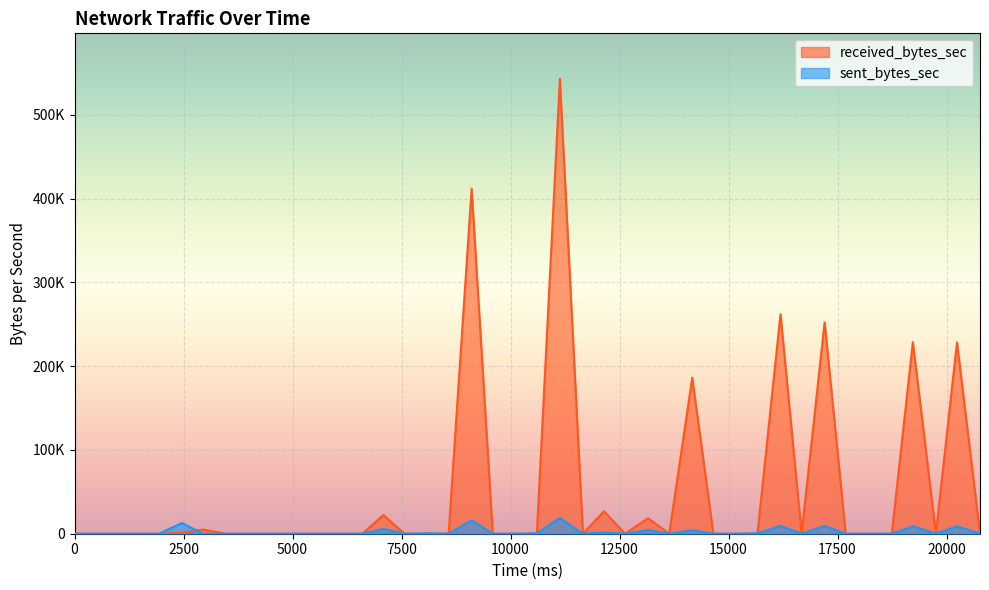

In sent_bytes_sec, how many points are lower than both neighbors (excluding endpoints)?

7